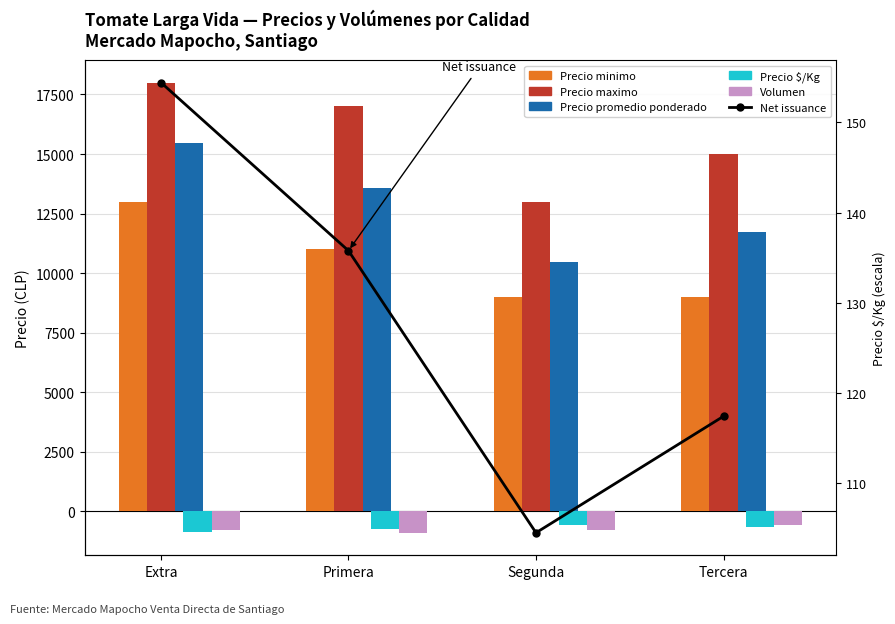

Rank the series by their maximum value, from lowest to highest.

Precio $/Kg, Volumen, Net issuance, Precio minimo, Precio promedio ponderado, Precio maximo